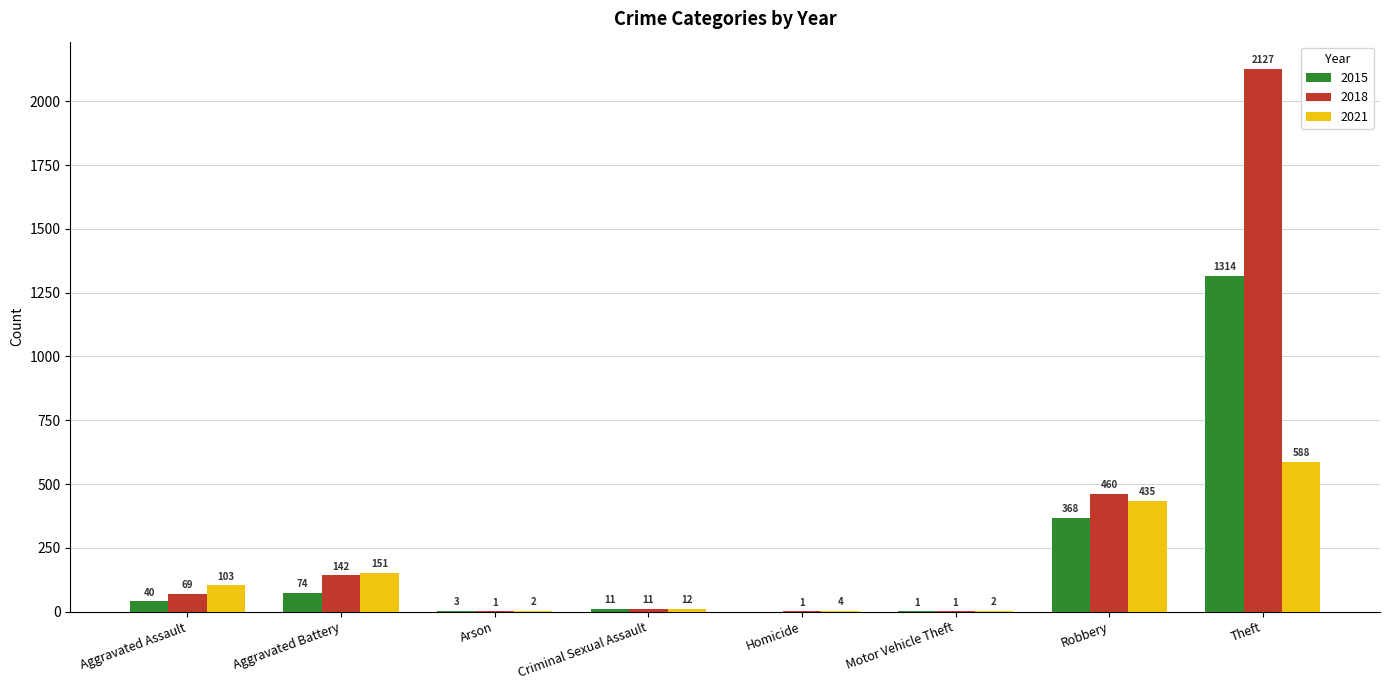

Read the 2015 value at Arson.

3